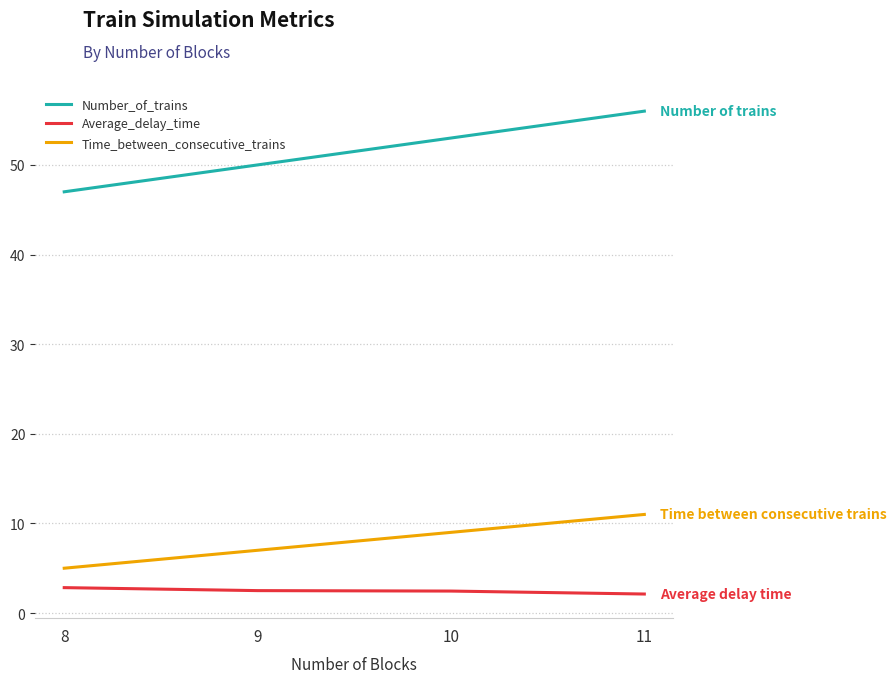

Reading left to right, list all the values displayed in this chart.

Number_of_trains: 8=47.0	9=50.0	10=53.0	11=56.0
Average_delay_time: 8=2.8	9=2.5	10=2.5	11=2.1
Time_between_consecutive_trains: 8=5.0	9=7.0	10=9.0	11=11.0